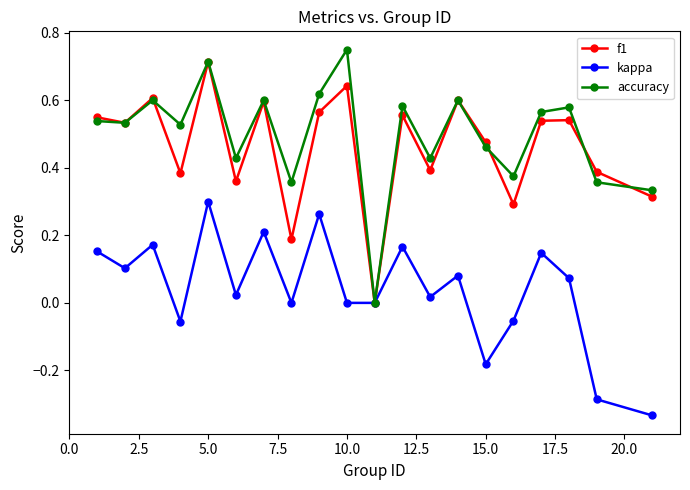

How many positive values does the accuracy series have?

19